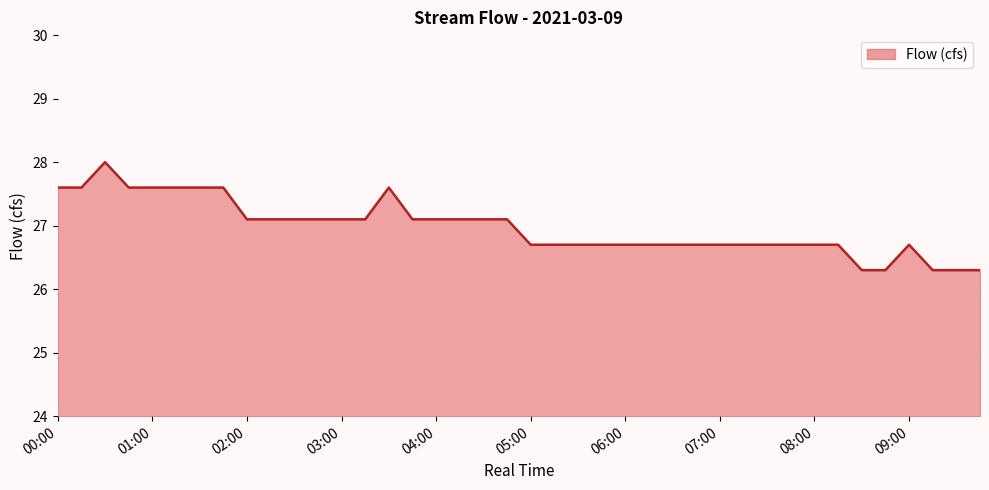

What is the maximum value shown in the chart?

28.0